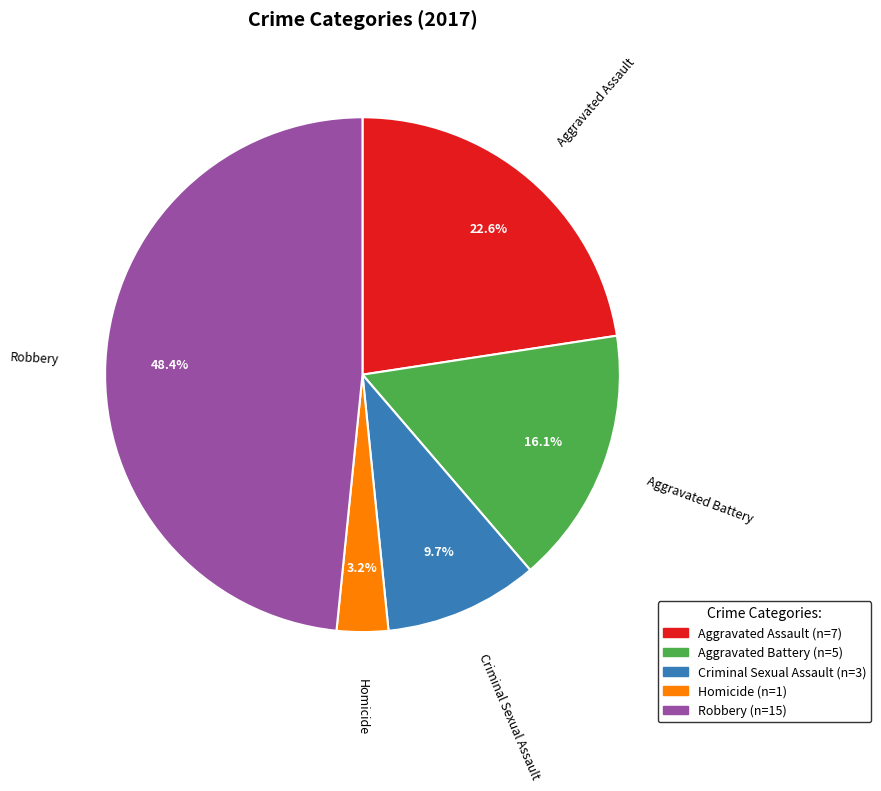

Which slice is the largest?

Robbery